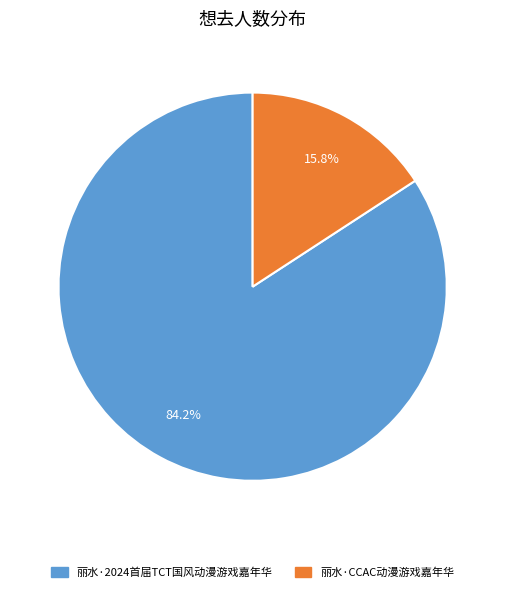

The 丽水·2024首届TCT国风动漫游戏嘉年华 slice represents 84% of the pie. True or false?

True